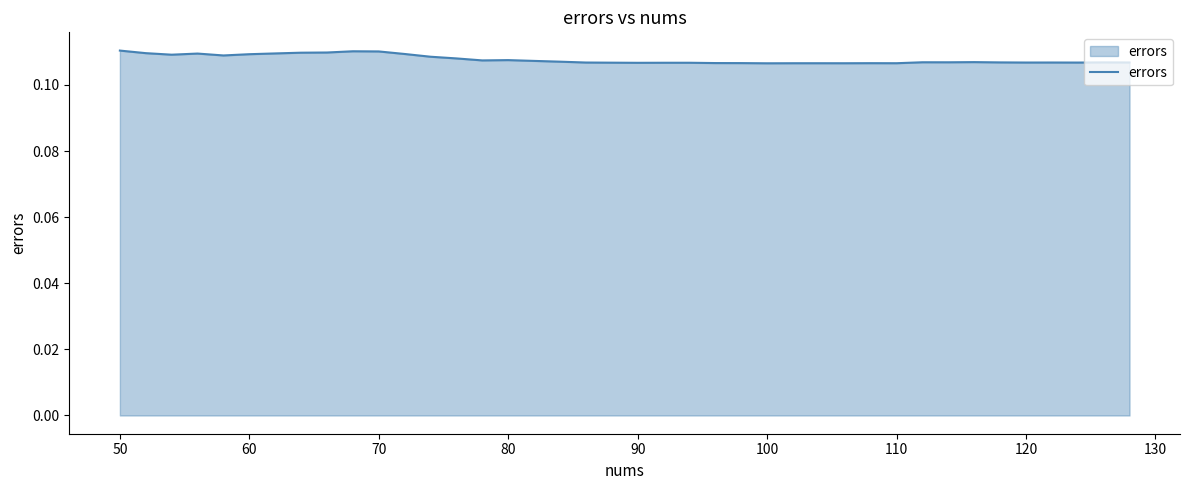

The chart shows a value of 0.2 at 100. True or false?

False